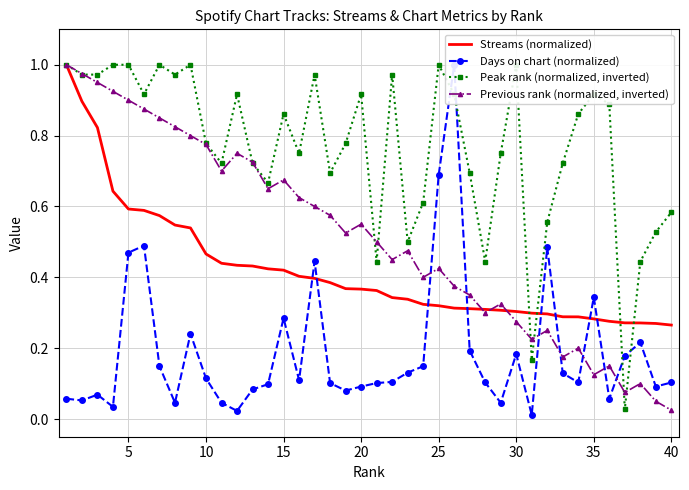

True or false: Previous rank (normalized, inverted) has a value of 0.2 at 35.

False